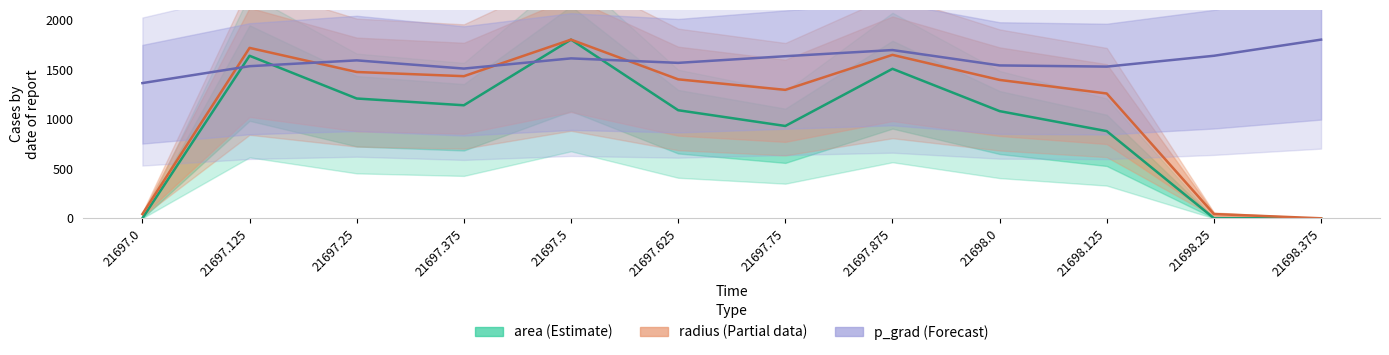

What is the value of the area (Estimate) point at the 6th from the left?

1088.8